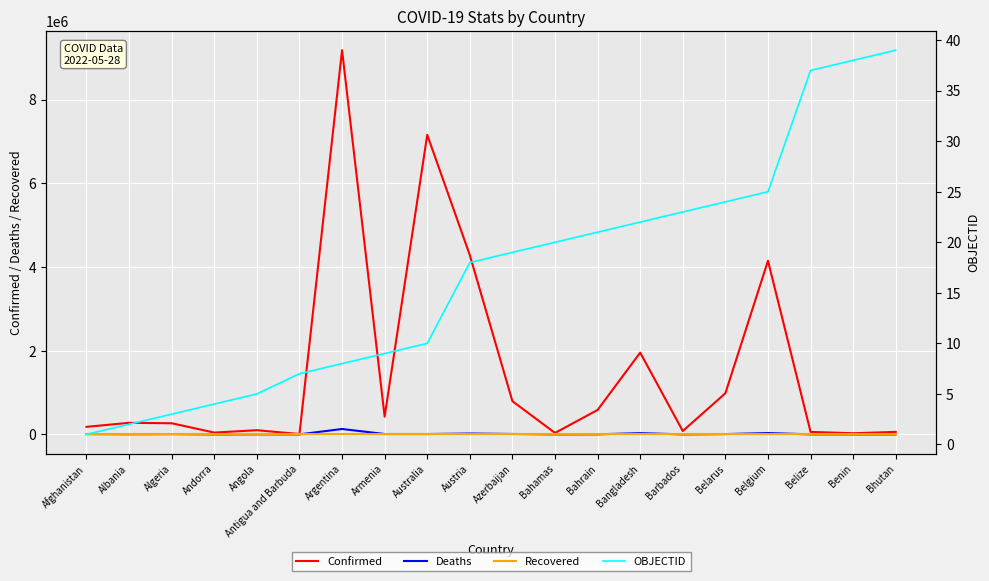

Which category has the lowest value in the Deaths series?

Bhutan